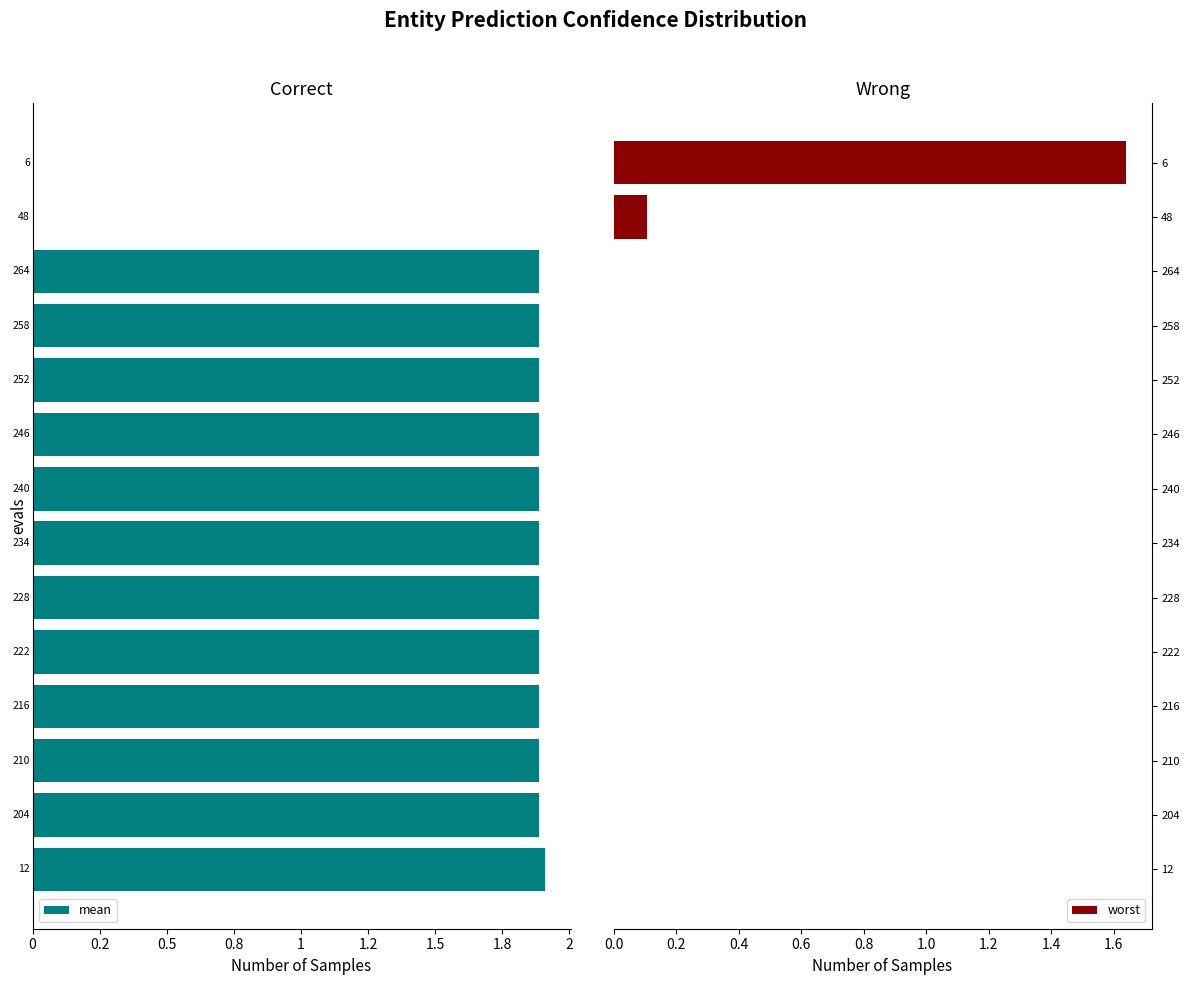

Which series has the largest range (max minus min)?

mean